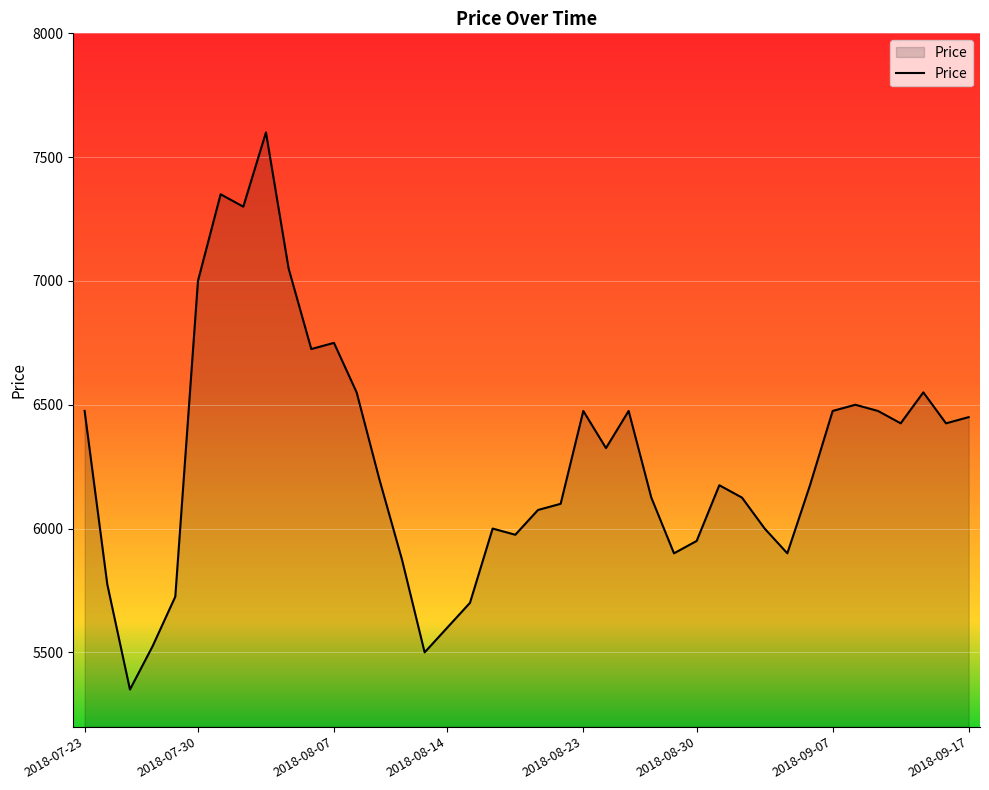

What is the minimum value shown in the chart?

5350